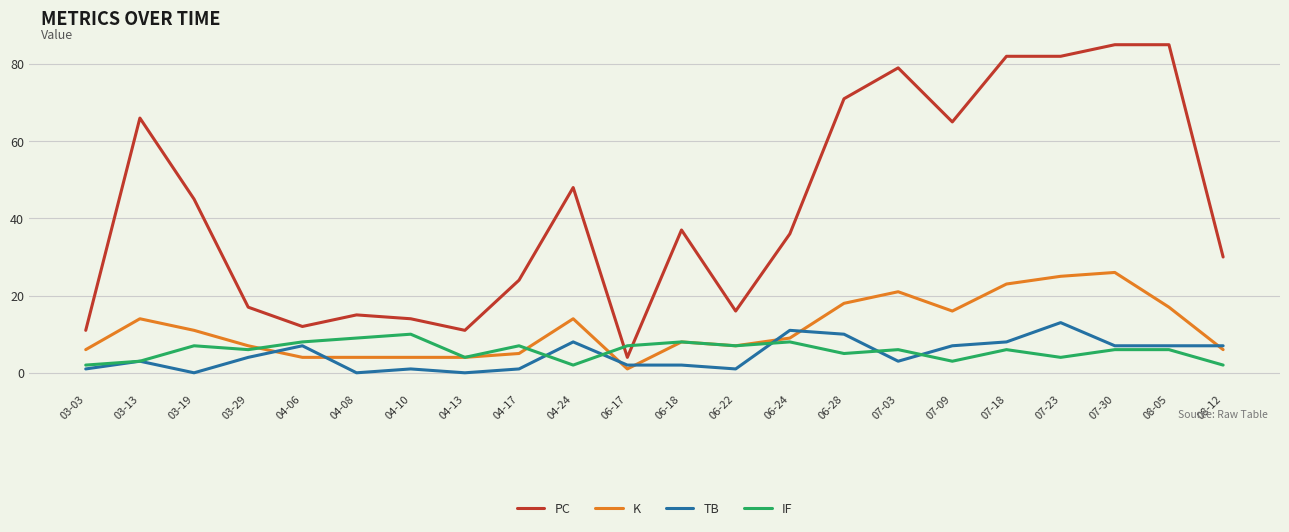

Which series has the largest range (max minus min)?

PC